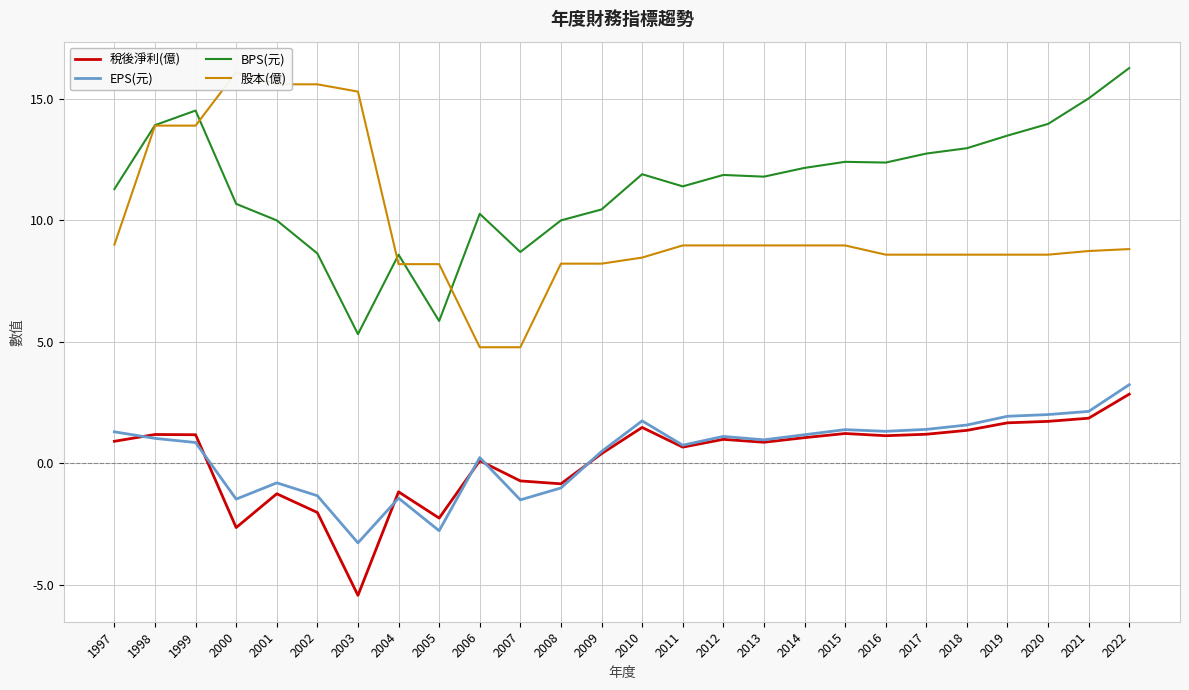

What is the total value across all series at 2016?

23.4